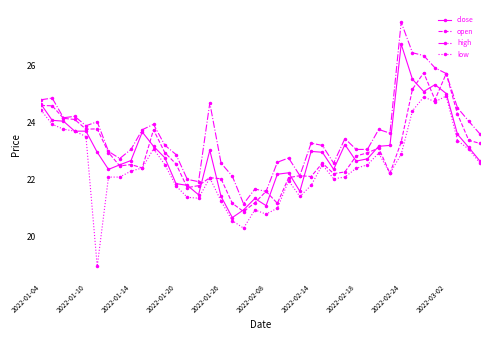

Which series has the widest spread of values?

high